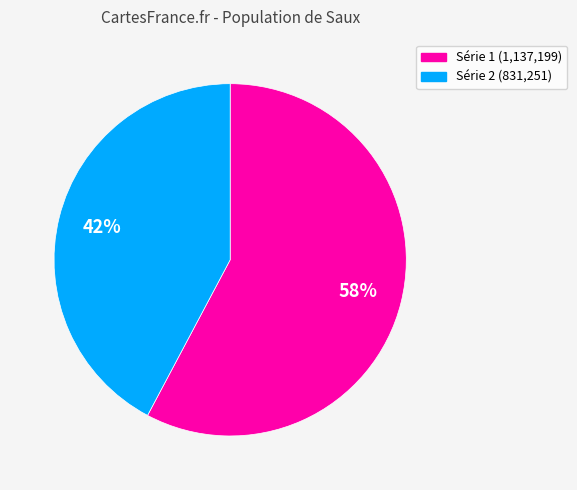

Does any single category account for the majority?

Yes